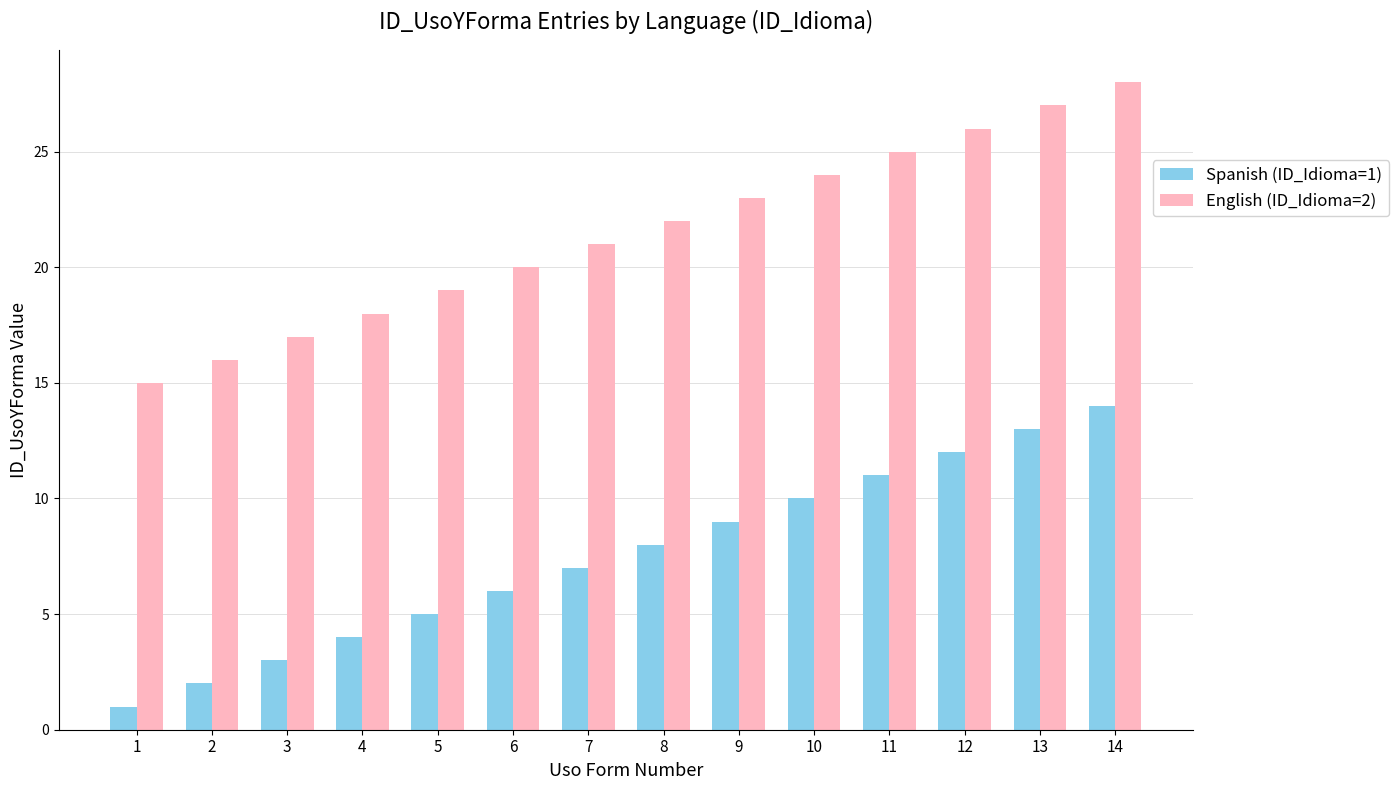

How many values in the Spanish (ID_Idioma=1) series are below 8?

7